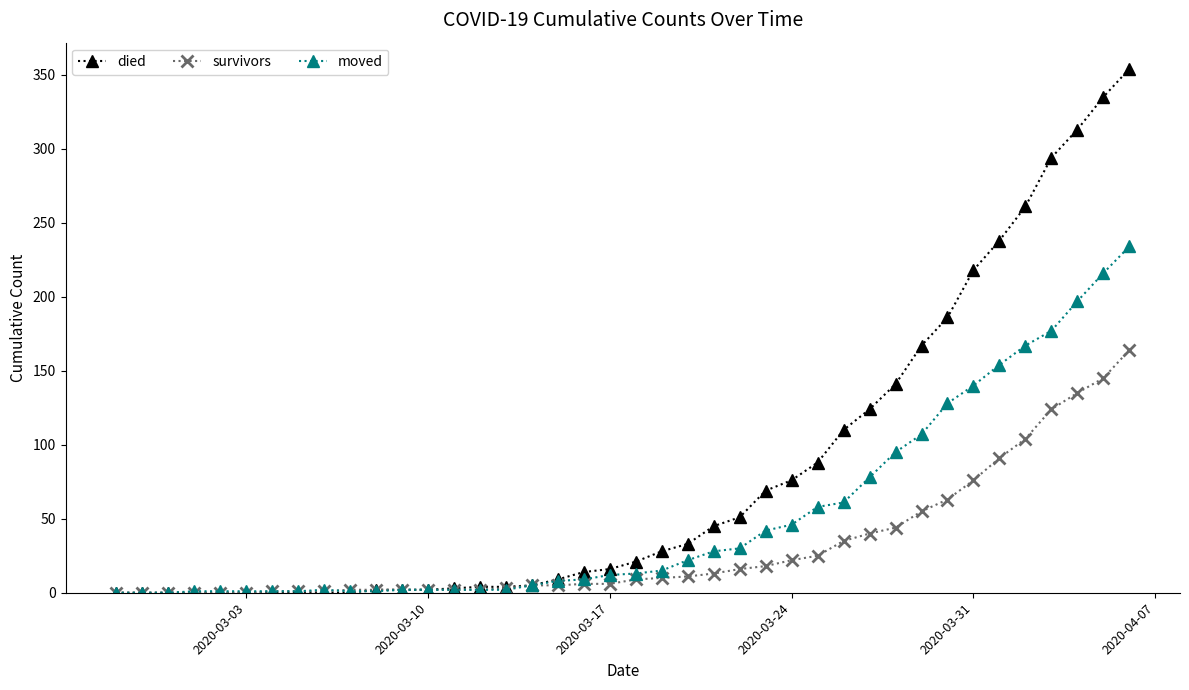

Which series has the widest spread of values?

died